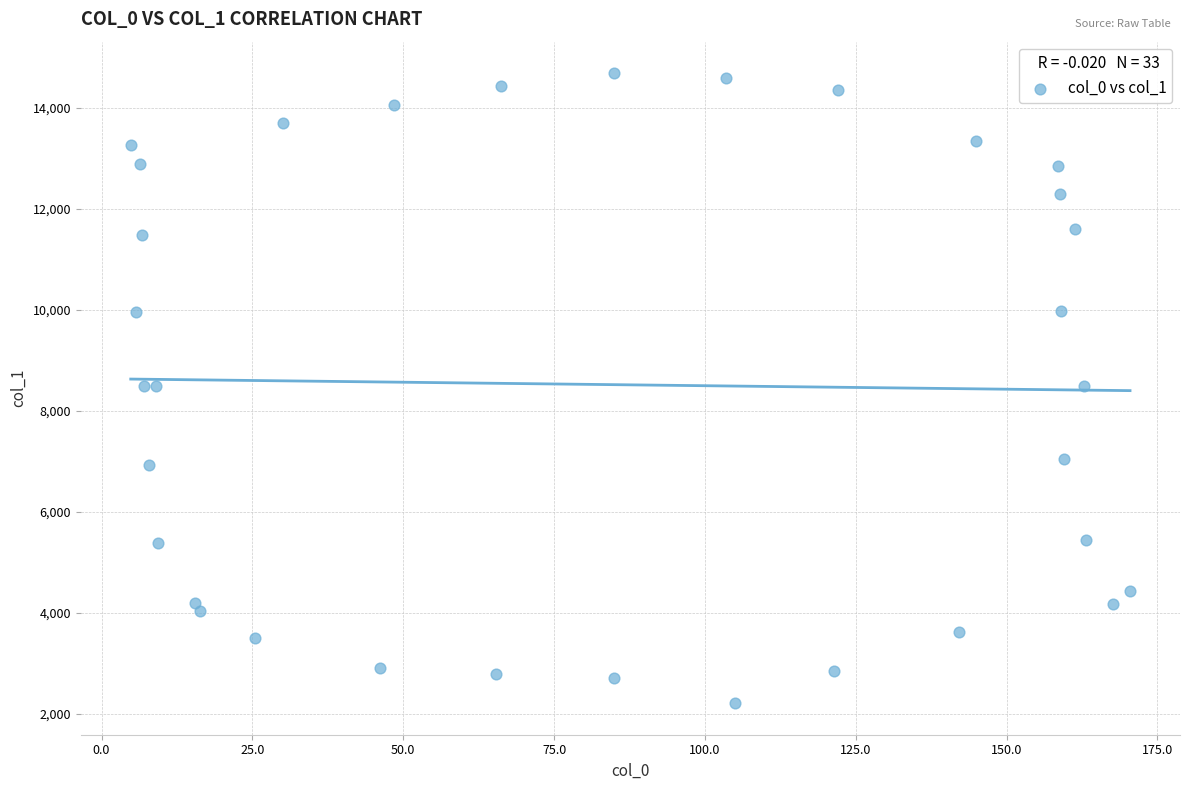

What is the range of X values (max minus min)?

165.6